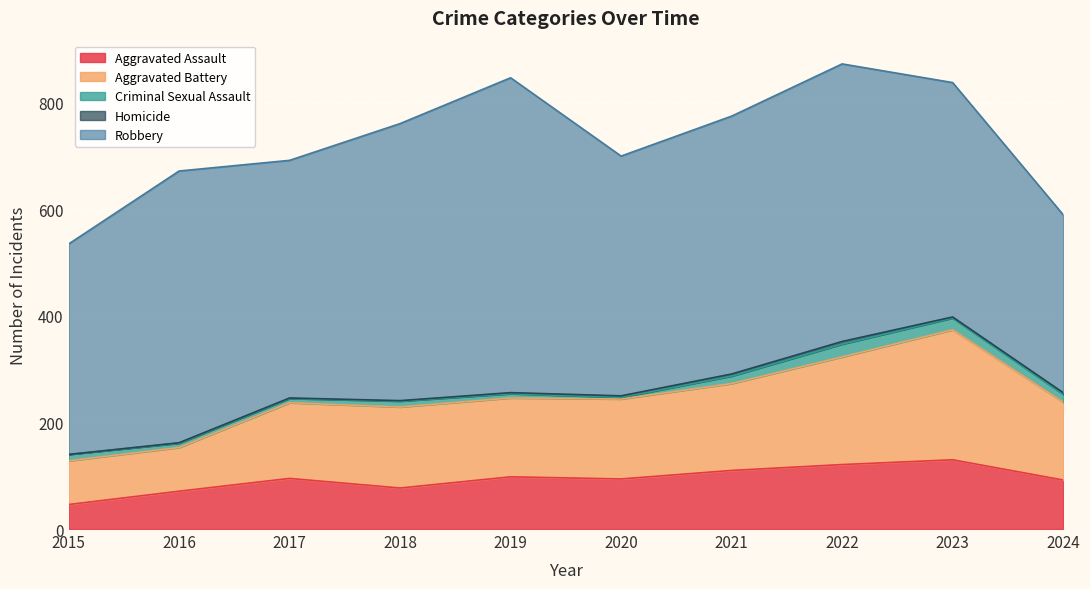

True or false: Criminal Sexual Assault and Aggravated Assault intersect in this chart.

False